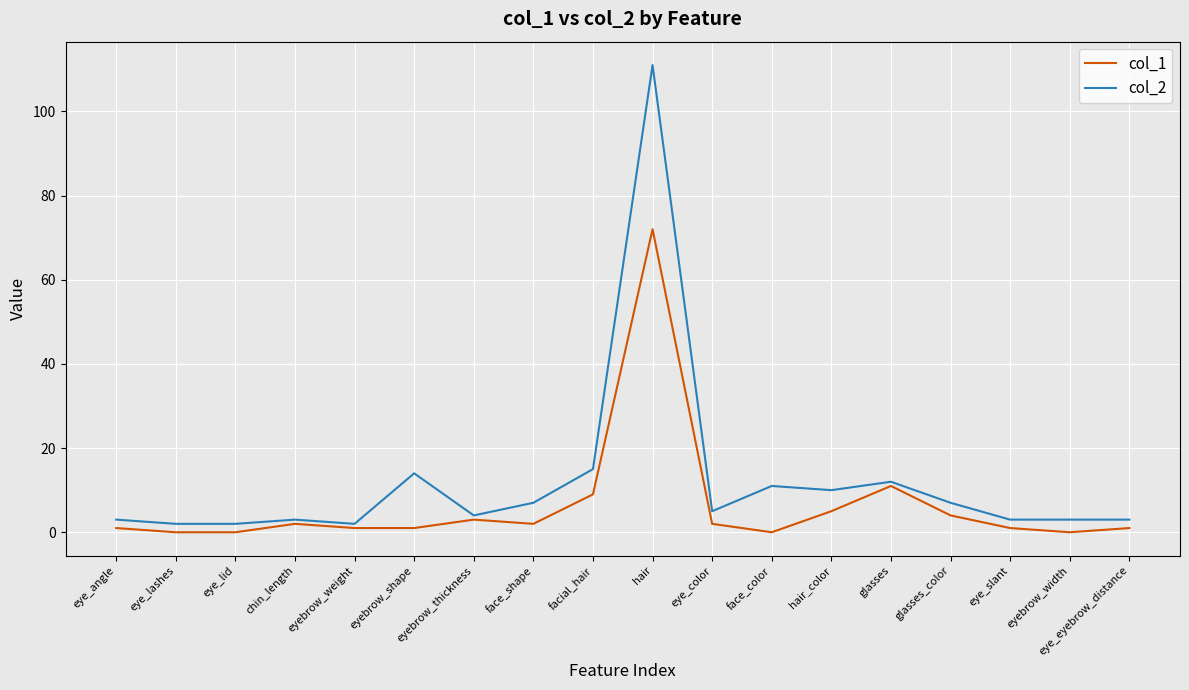

Is the value of col_2 at eyebrow_shape greater than the value of col_1 at glasses?

Yes